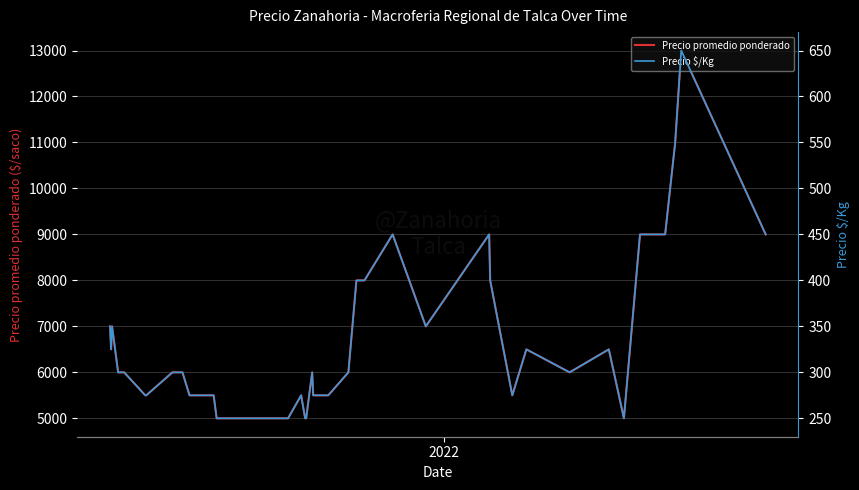

What is the highest value of the Precio promedio ponderado series?

13000